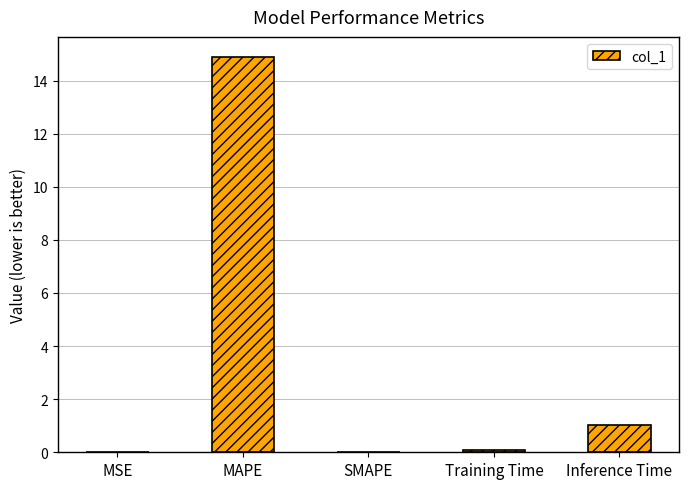

The value at MAPE is 14.9. True or false?

True